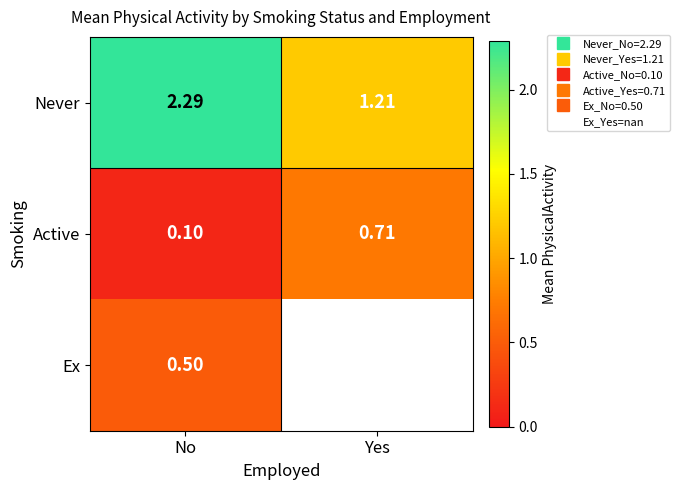

Where is Never nearest to the value 1?

Yes